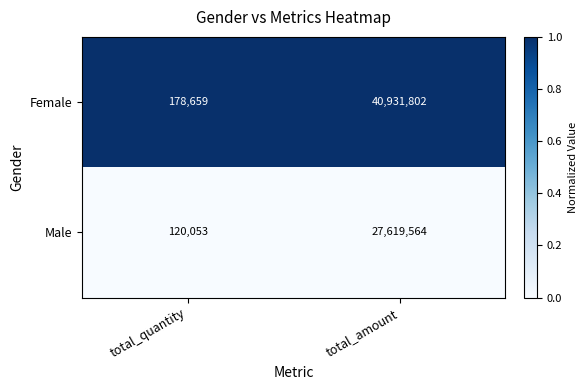

Reading left to right, extract all data points from this chart.

Female: total_quantity=178659	total_amount=40931802
Male: total_quantity=120053	total_amount=27619564